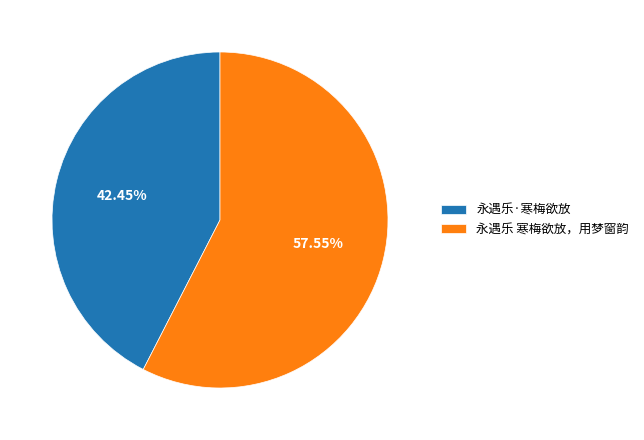

How many slices are in this pie chart?

2